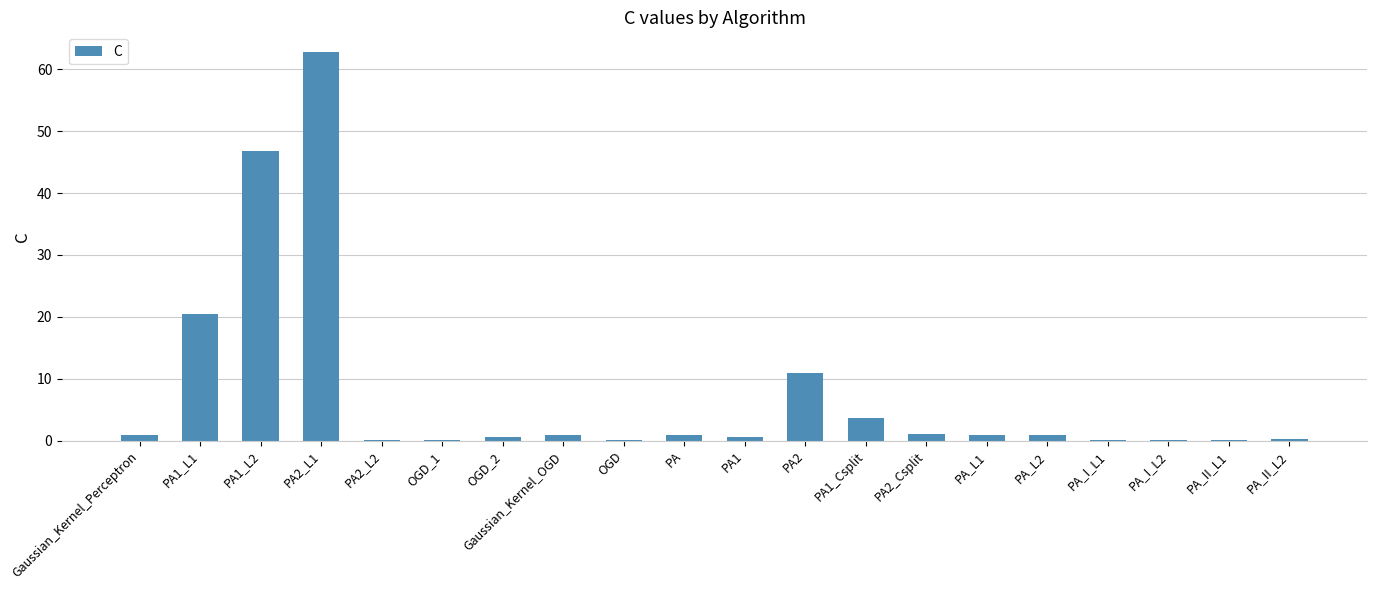

What value does the data have at OGD_1?

0.1